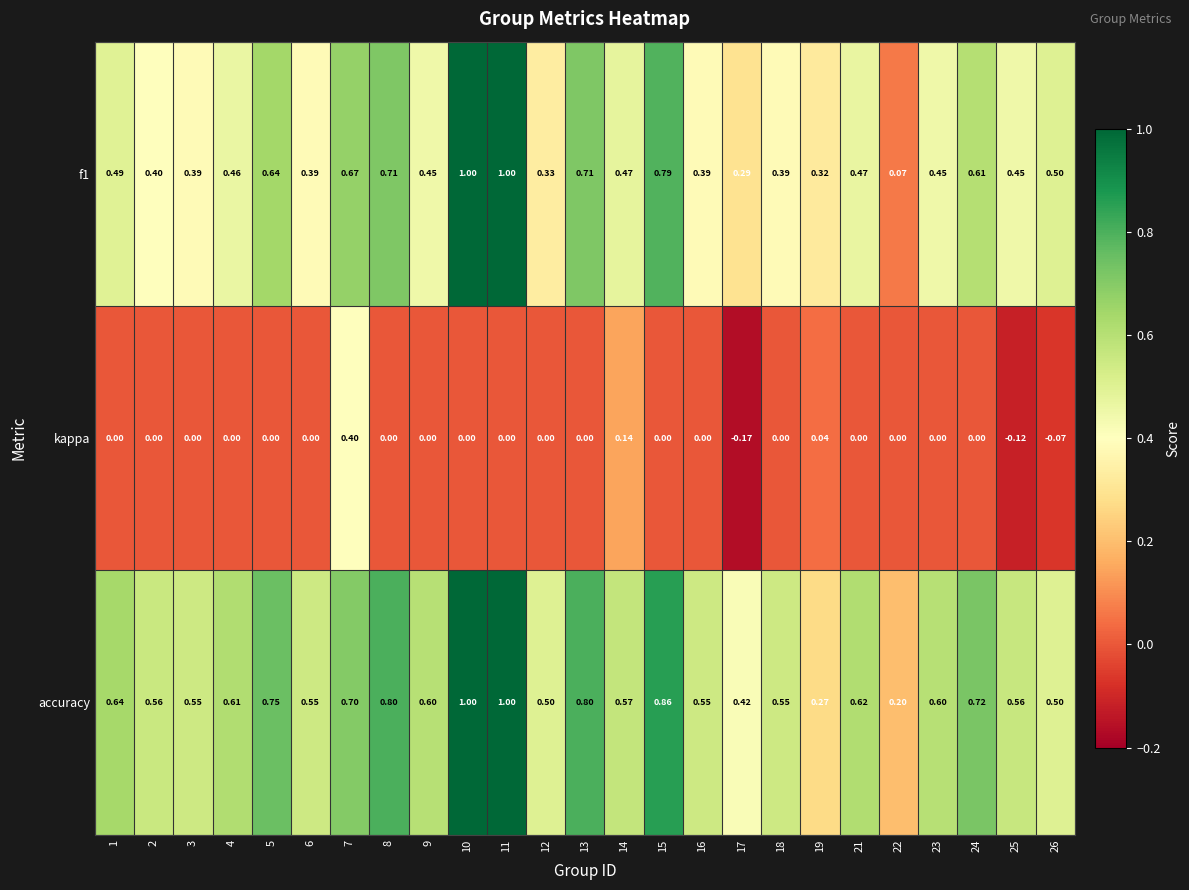

What is the total value across all series at 9?

1.1